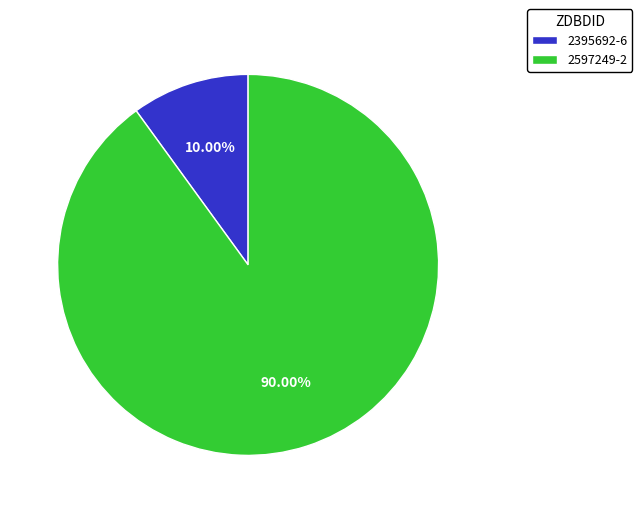

What is the total percentage of 2597249-2 and 2395692-6?

100.0%